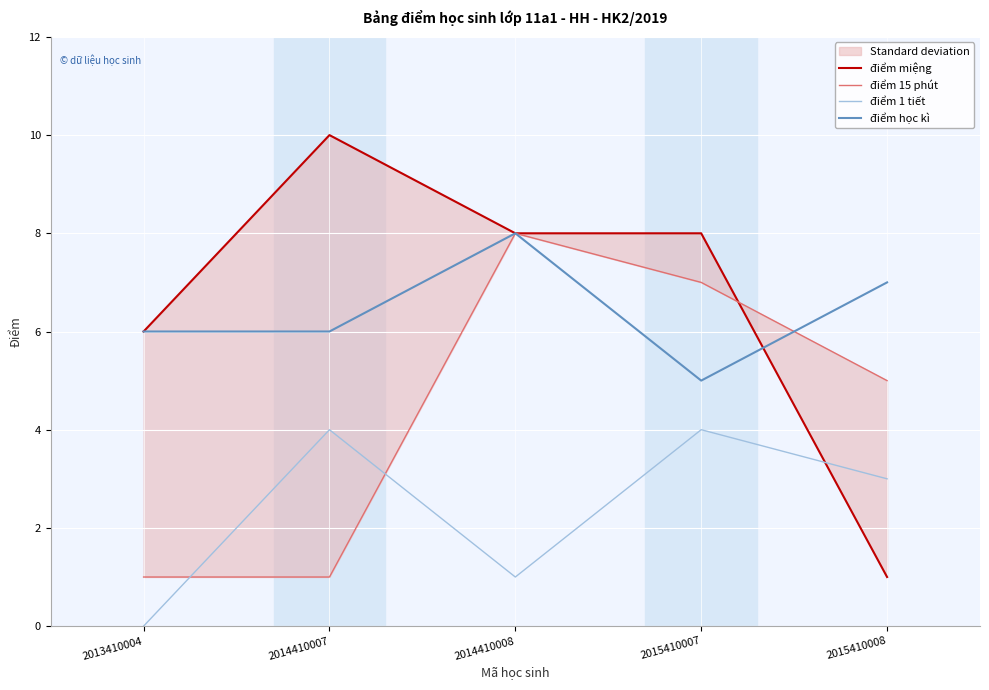

True or false: điểm miệng has more than 1 interior local peaks.

False